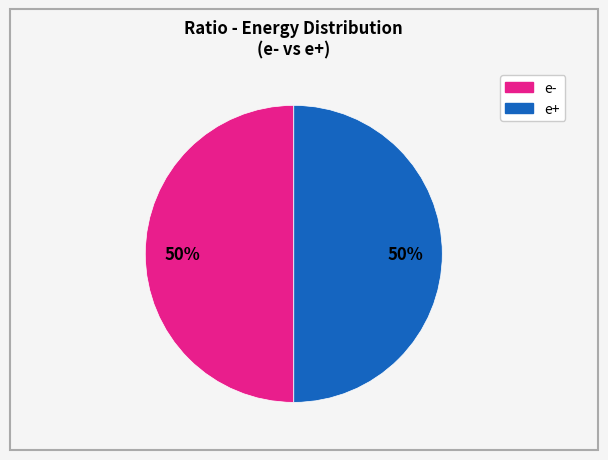

To the nearest percent, what is the average slice percentage?

50%